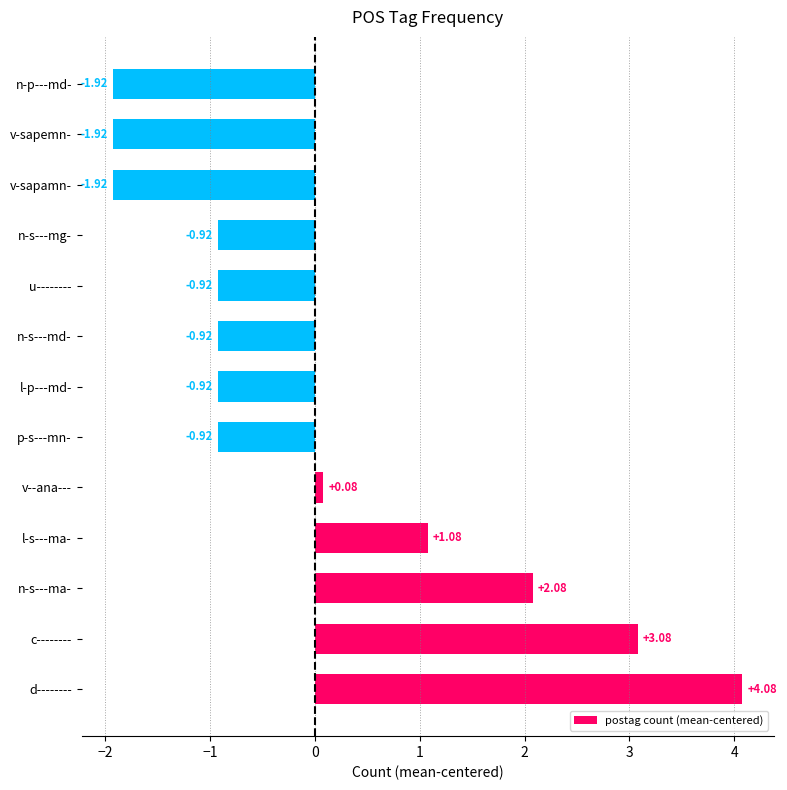

Does the chart contain stacked bars?

No